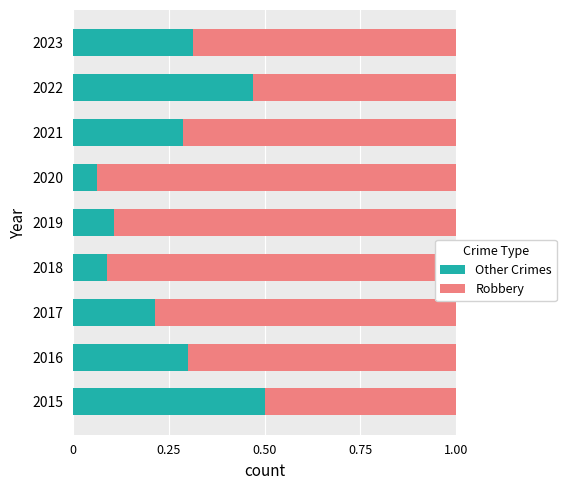

Which category has the lowest value in the Other Crimes series?

2020